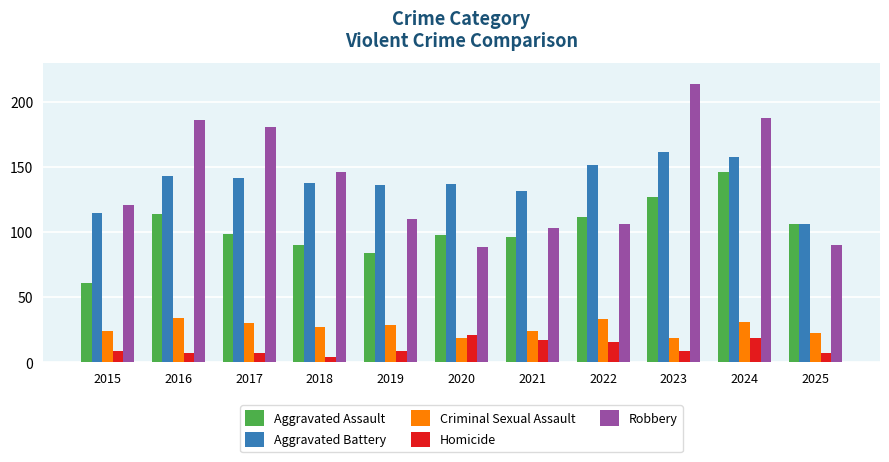

Reading left to right, list all the values displayed in this chart.

Aggravated Assault: 61	114	99	90	84	98	96	112	127	146	106
Aggravated Battery: 115	143	142	138	136	137	132	152	162	158	106
Criminal Sexual Assault: 24	34	30	27	29	19	24	33	19	31	23
Homicide: 9	7	7	4	9	21	17	16	9	19	7
Robbery: 121	186	181	146	110	89	103	106	214	188	90